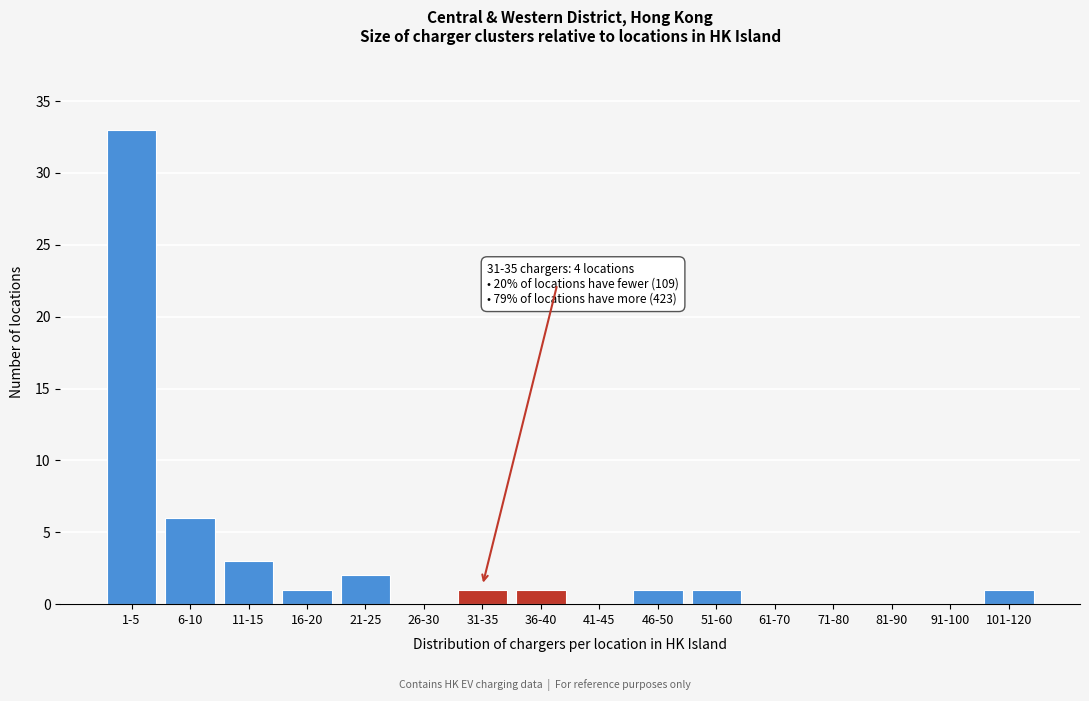

Reading right to left, what are all the values shown in this chart?

101-120=1	91-100=0	81-90=0	71-80=0	61-70=0	51-60=1	46-50=1	41-45=0	36-40=1	31-35=1	26-30=0	21-25=2	16-20=1	11-15=3	6-10=6	1-5=33